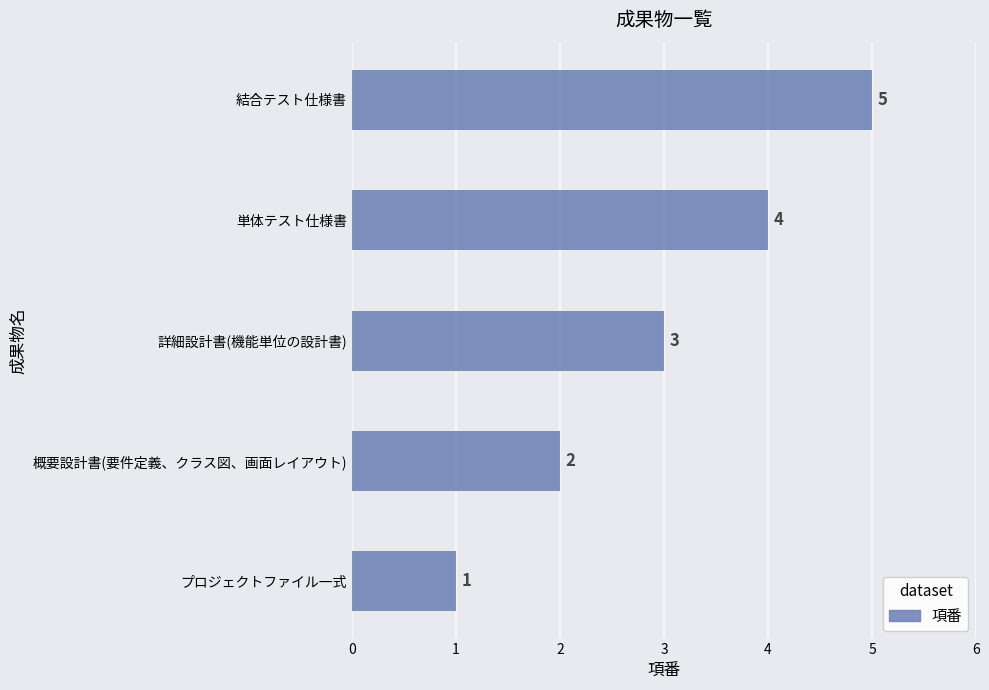

What is the smallest value displayed?

1